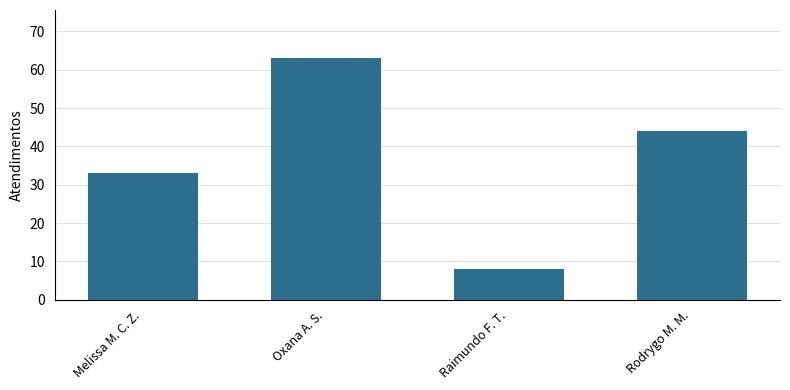

What is the maximum value shown in the chart?

63